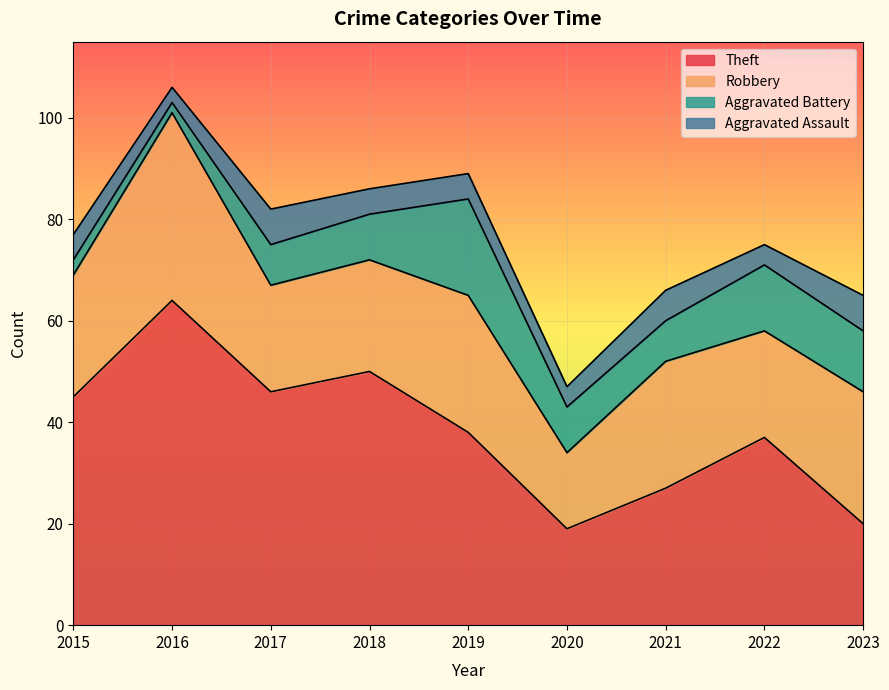

Rank the categories by Aggravated Assault value from highest to lowest.

2017, 2023, 2021, 2015, 2018, 2019, 2020, 2022, 2016